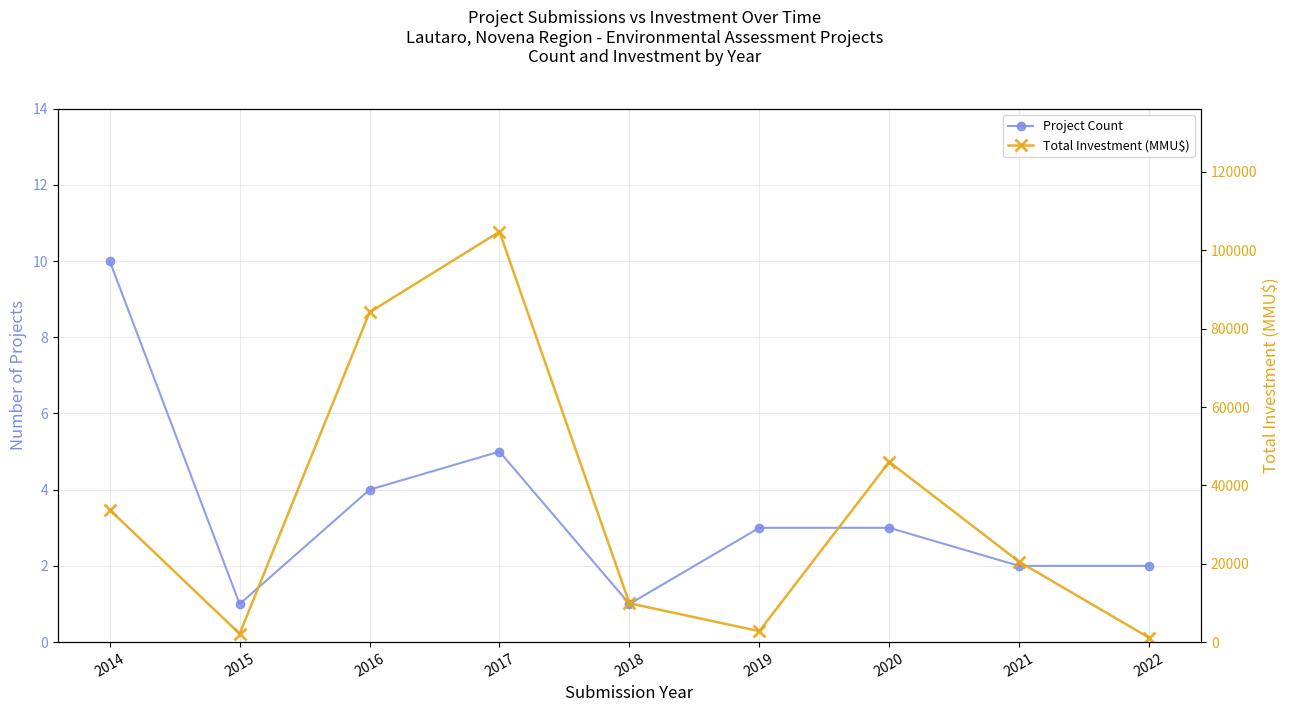

How many Project Count values are between 2 and 4?

5